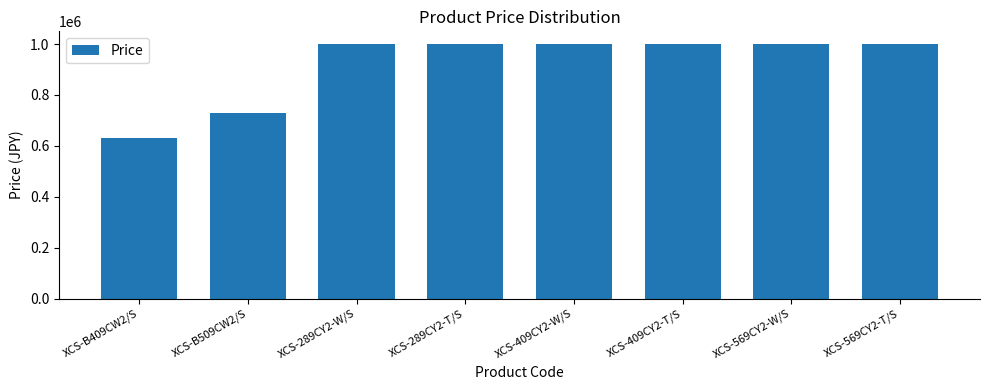

Is it true that the value at XCS-B509CW2/S is 729000?

True